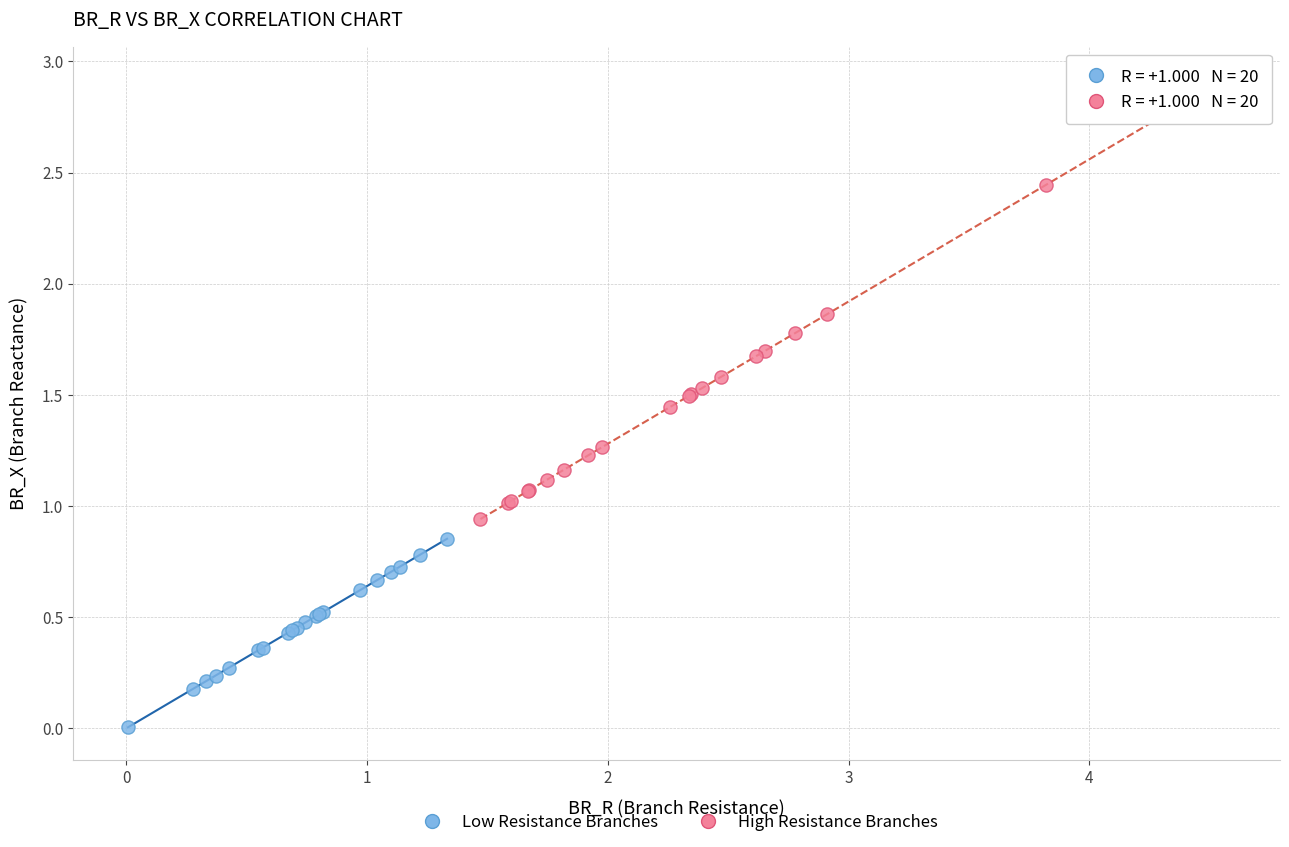

What are all the series names shown in the legend?

Low Resistance Branches, High Resistance Branches